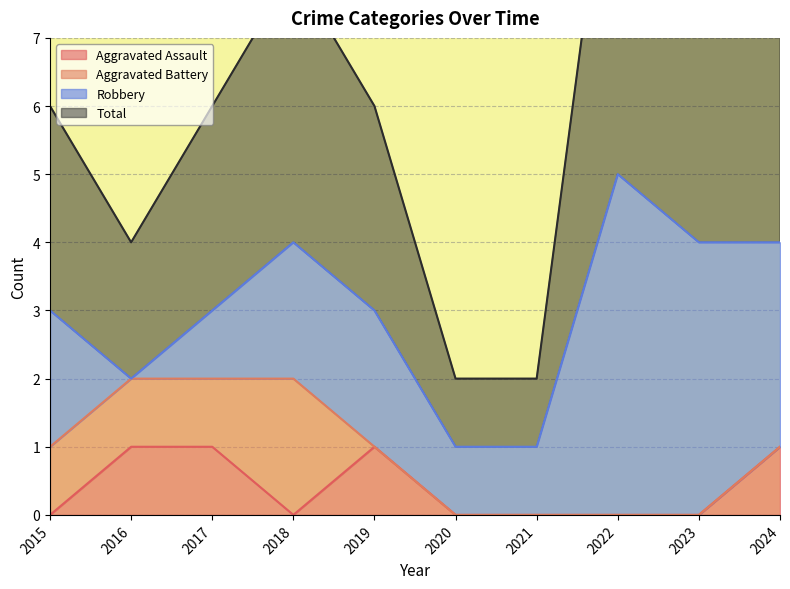

True or false: Total has a value of 11 at 2022.

True